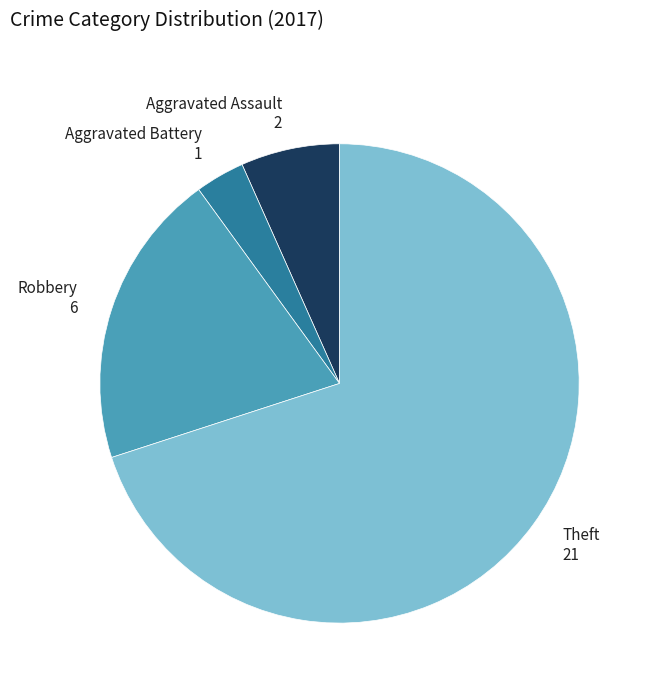

Is there a majority slice in this chart?

Yes